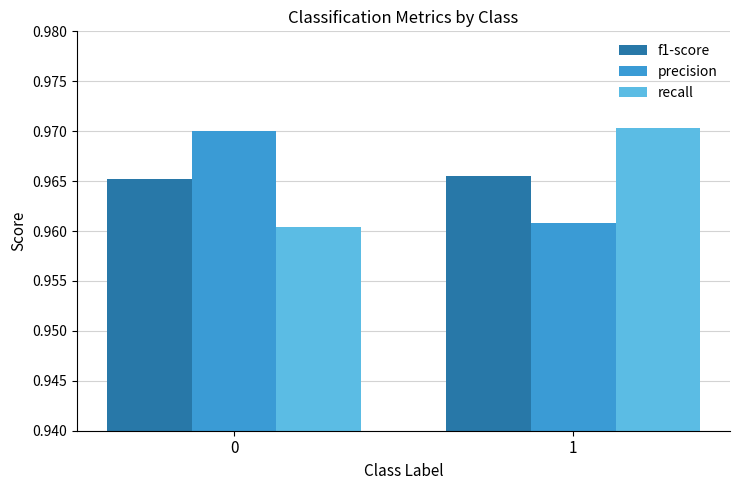

At which category is the sum across all series the highest?

1